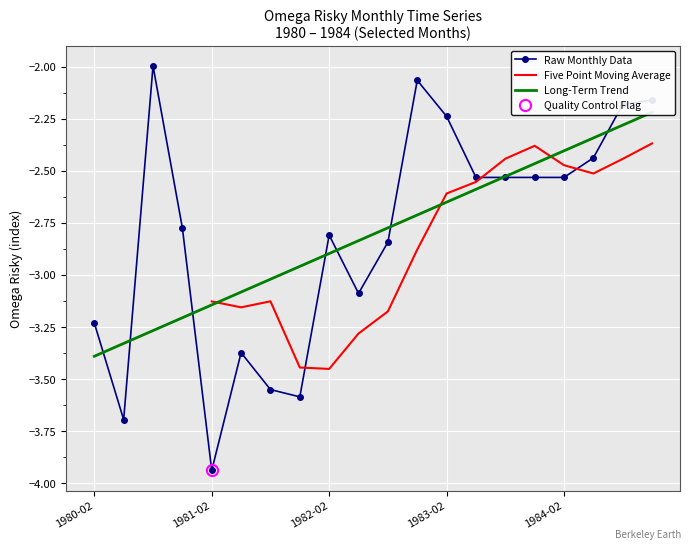

Reading left to right, list all the values displayed in this chart.

-3.2	-3.7	-2.0	-2.8	-3.9	-3.4	-3.6	-3.6	-2.8	-3.1	-2.8	-2.1	-2.2	-2.5	-2.5	-2.5	-2.5	-2.4	-2.2	-2.2